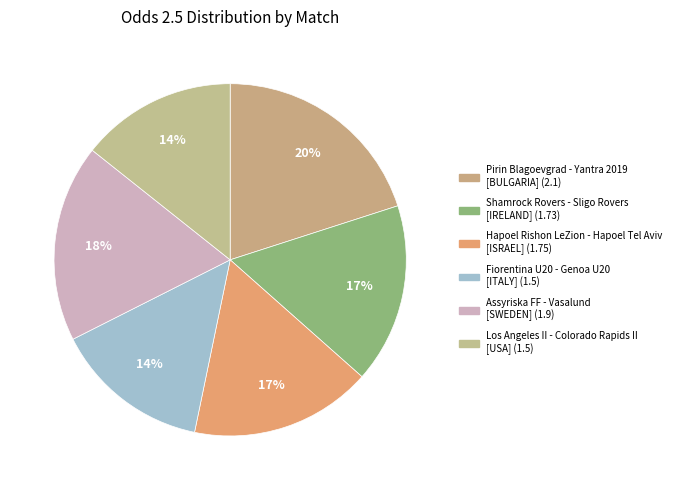

Between Hapoel Rishon LeZion - Hapoel Tel Aviv and Assyriska FF - Vasalund, which is larger?

Assyriska FF - Vasalund